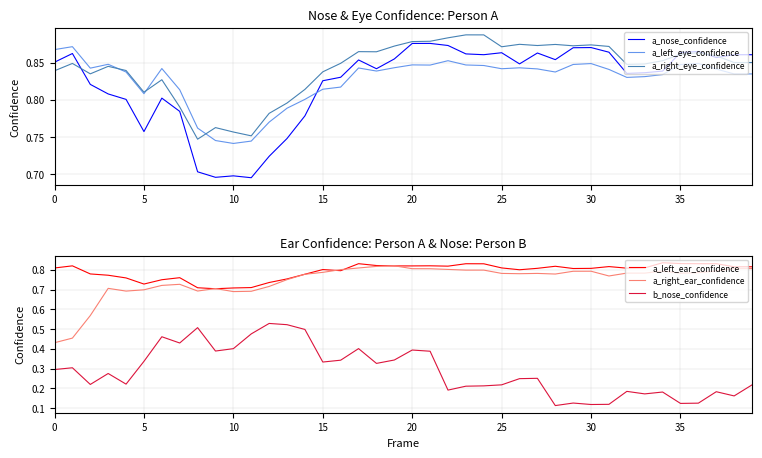

The value of a_left_ear_confidence at 21 is 0.4. True or false?

False